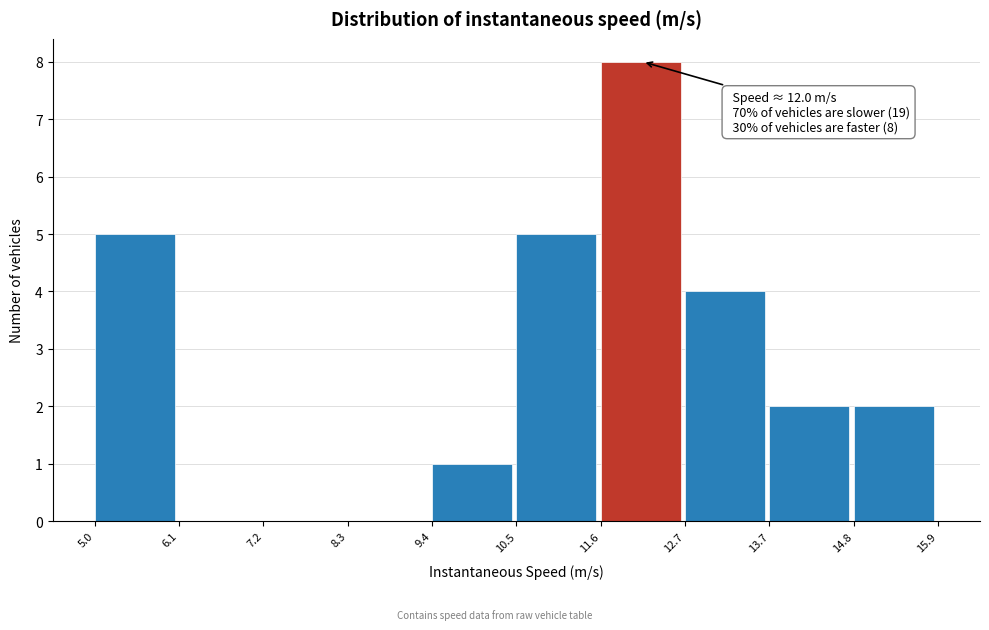

Which range on the x-axis has the tallest bar?

11.6 to 12.7